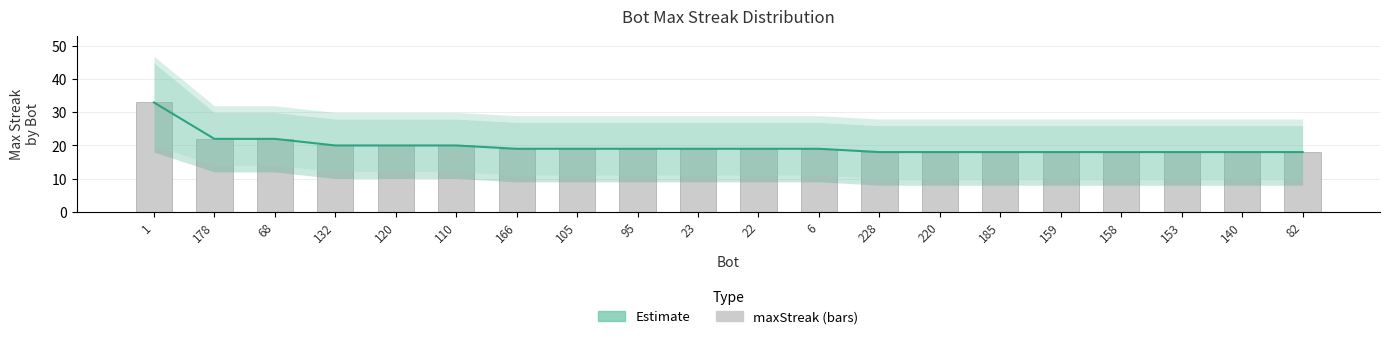

At which label does maxStreak first exceed 19?

1